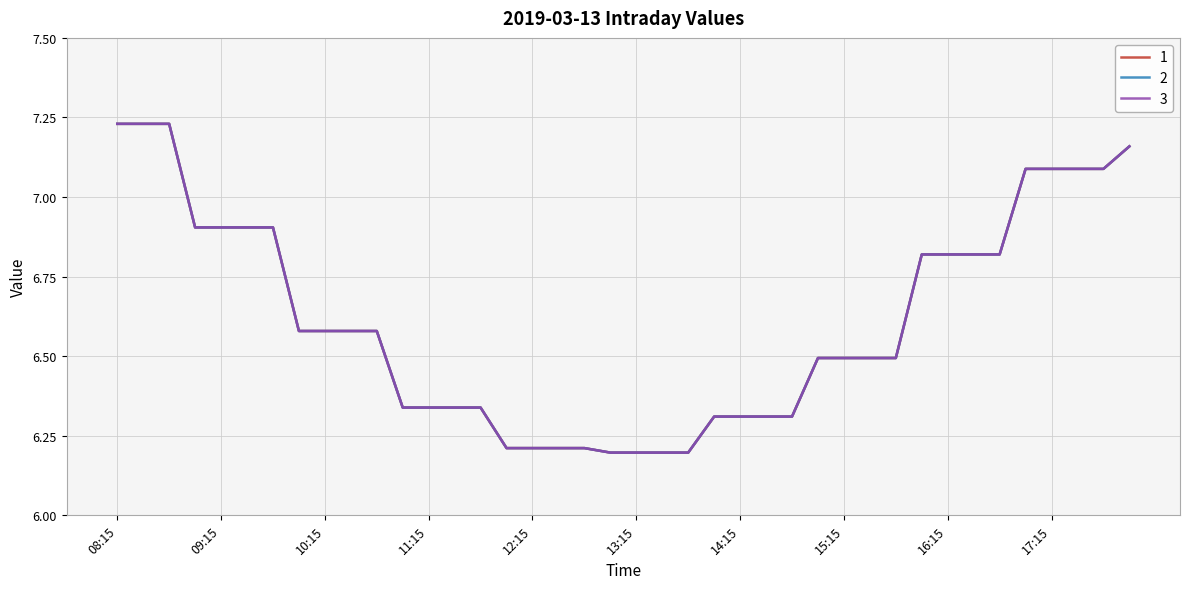

Is this an area chart (filled region under the line)?

No